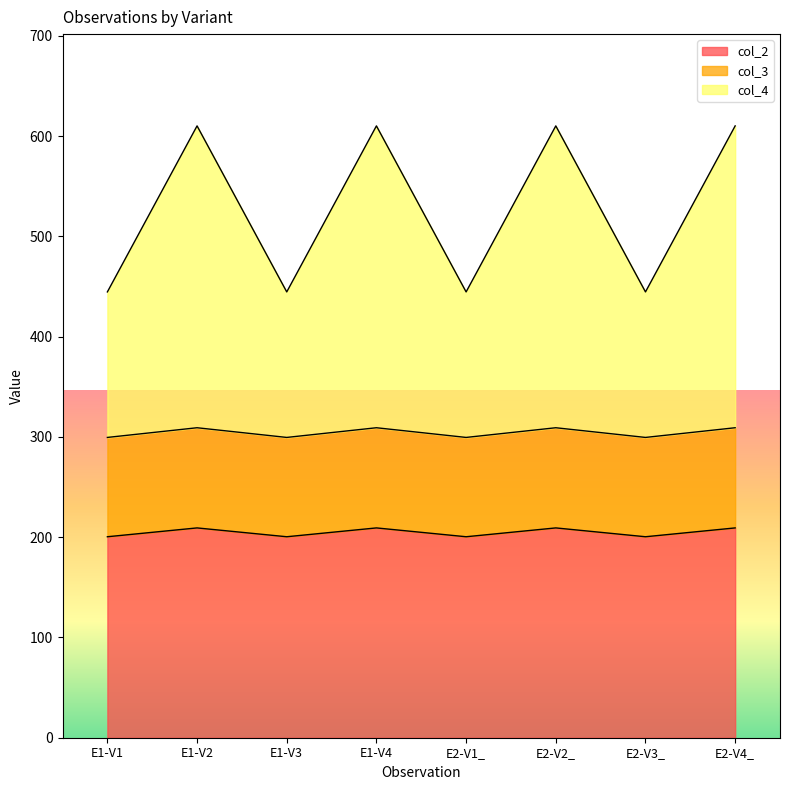

At how many categories does at least one series exceed 393?

8